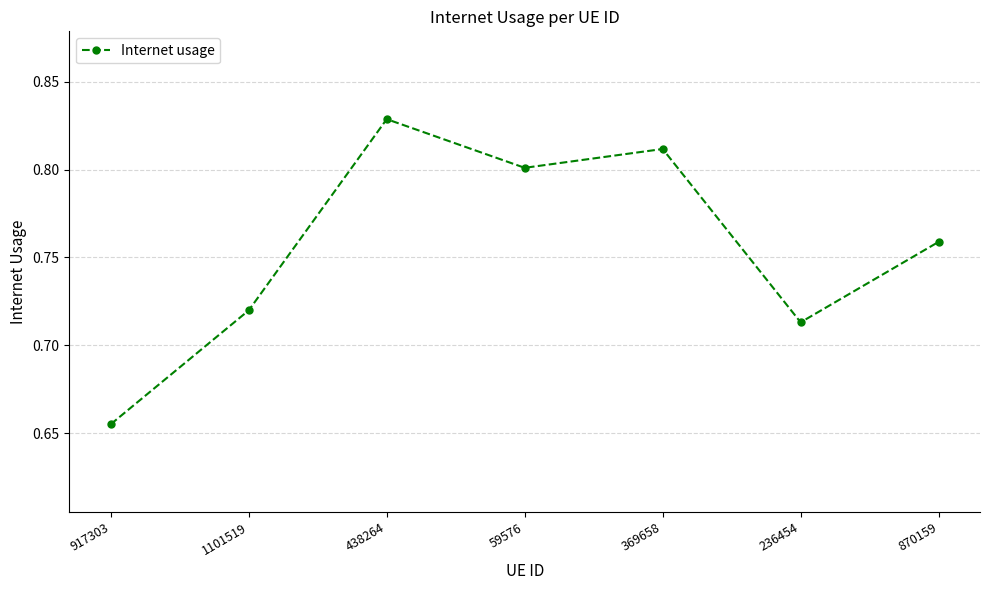

Does the chart have visible grid lines?

Yes